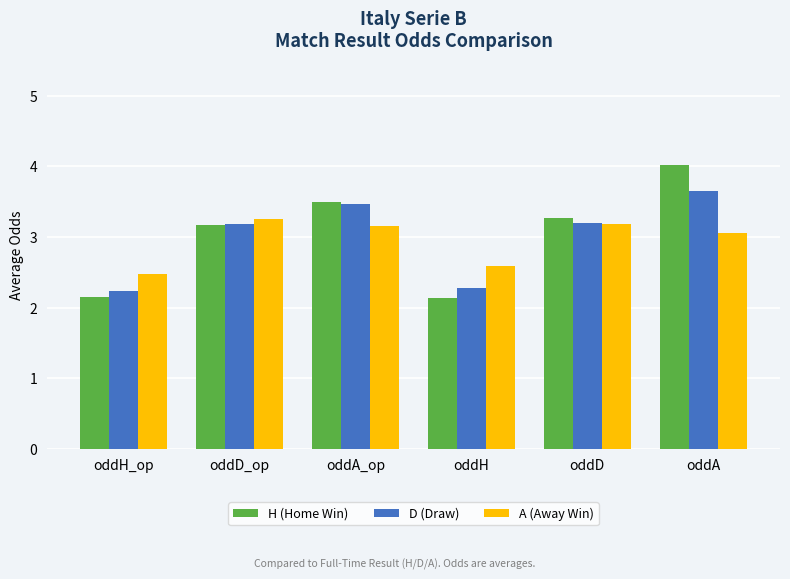

Is the value of A (Away Win) at oddA_op greater than the value of H (Home Win) at oddA_op?

No